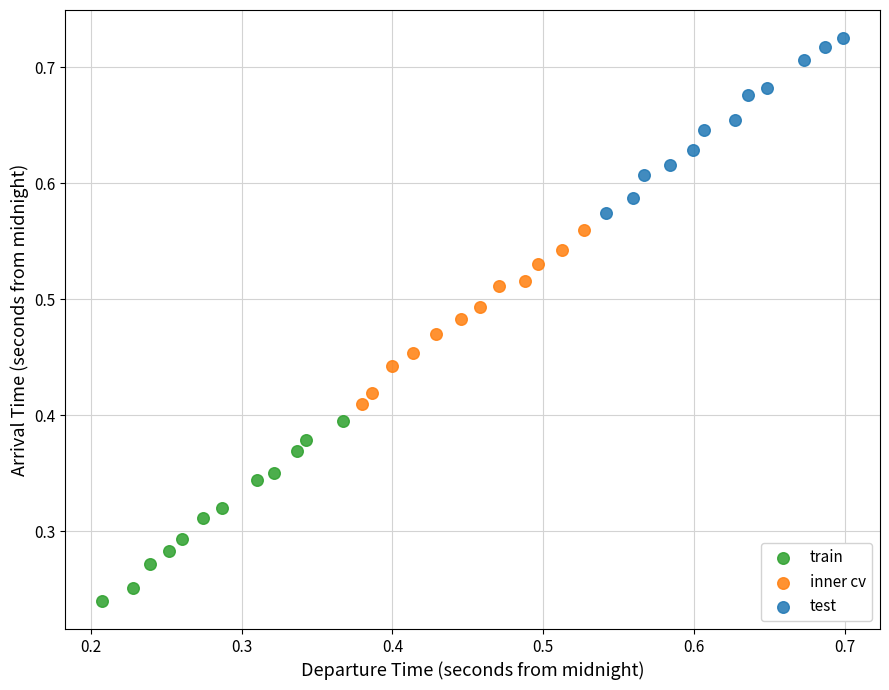

Which series contains the highest Y value?

test